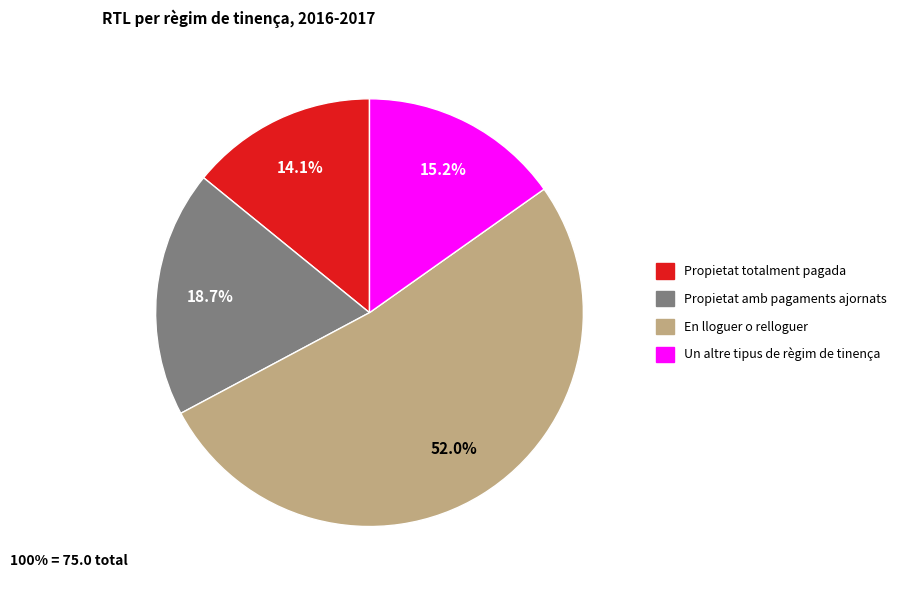

To the nearest percent, what portion does Un altre tipus de règim de tinença represent?

15%